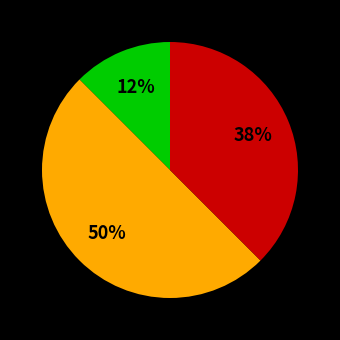

To the nearest percent, what is the average slice percentage?

33%